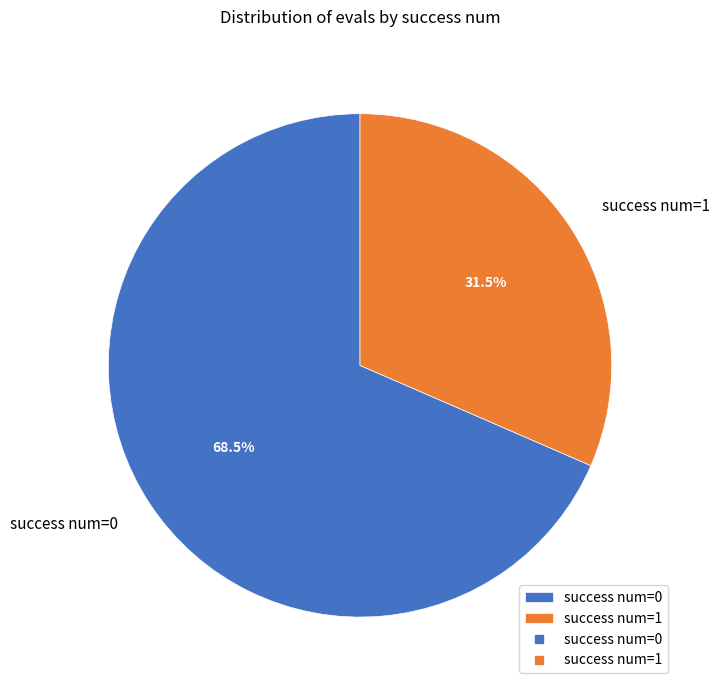

Which slice is the largest?

success num=0